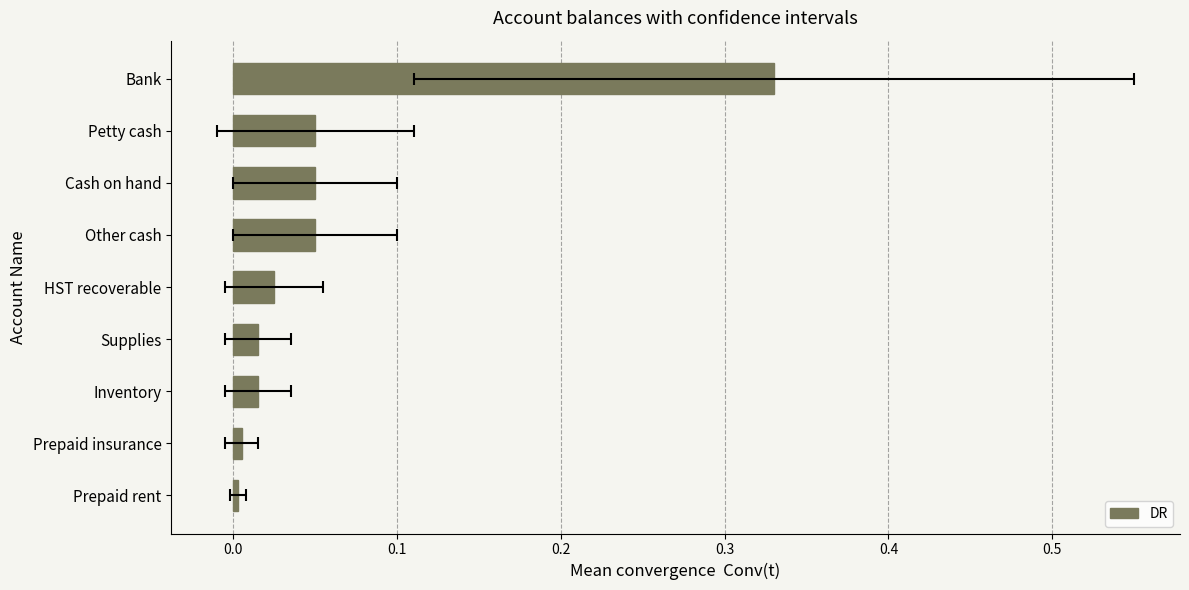

Reading left to right, what are all the values shown in this chart?

0.3	0.1	0.1	0.1	0.0	0.0	0.0	0.0	0.0